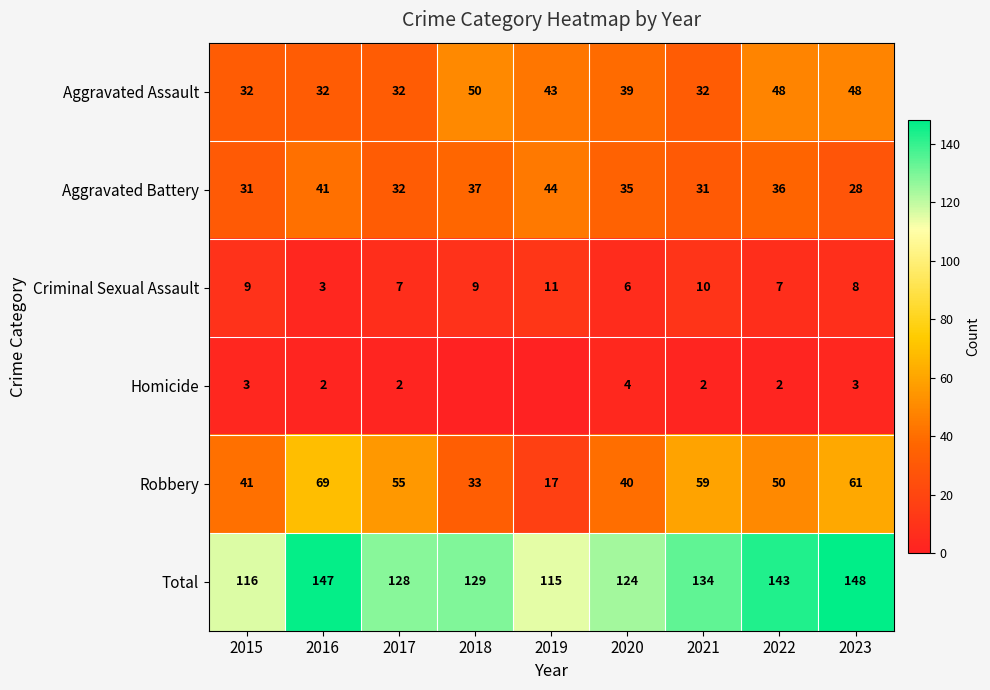

What is the spread (max minus min) of values at 2021?

132